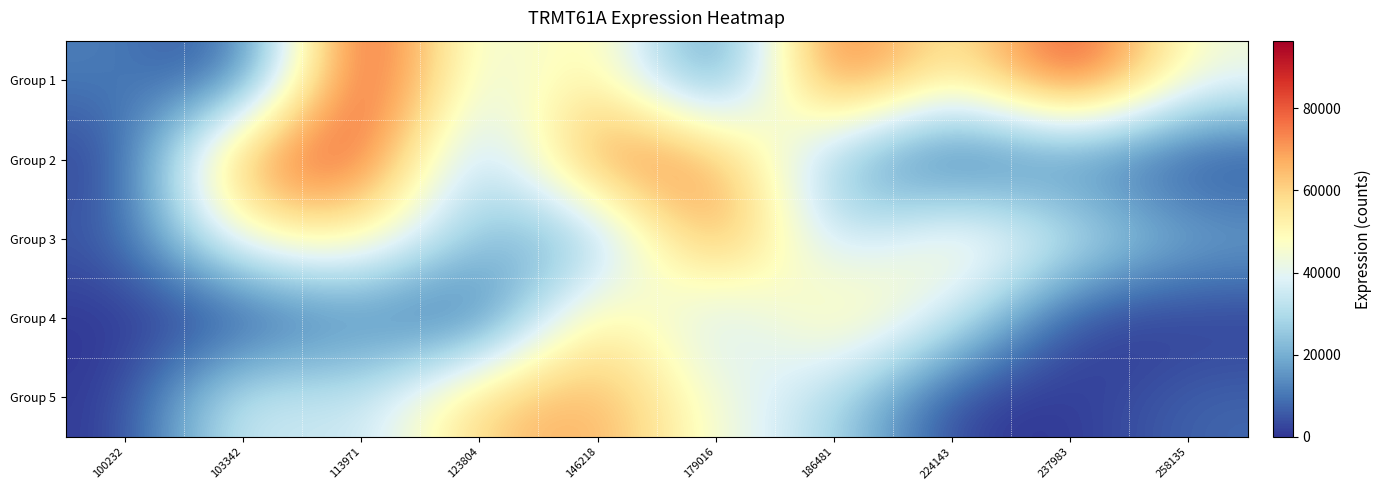

How many data points does each series have?

10